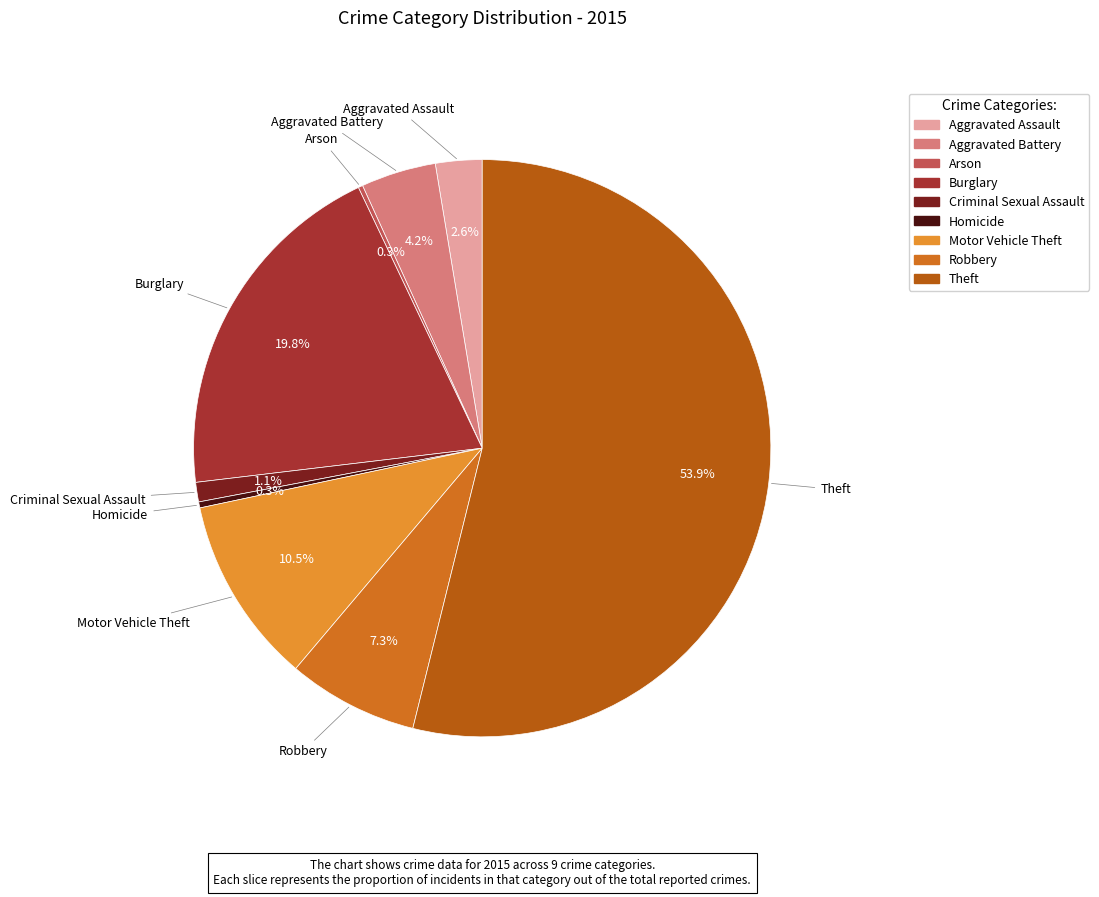

What is the largest slice in the pie chart?

Theft